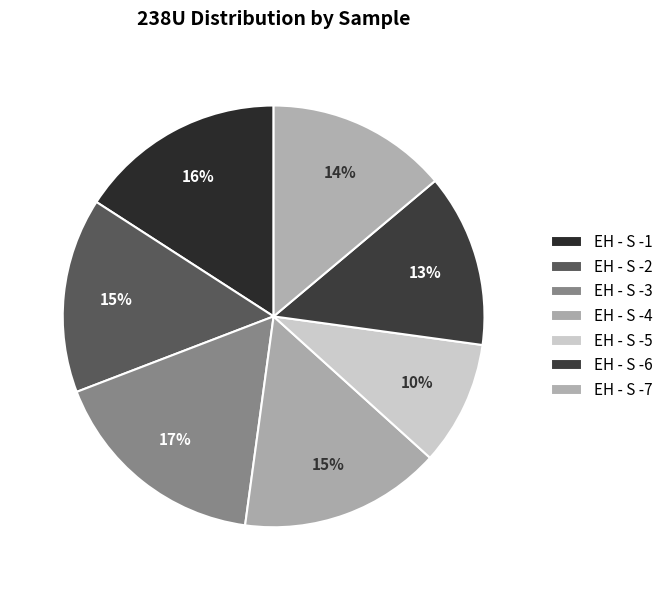

Is there any slice that represents more than half of the pie?

No